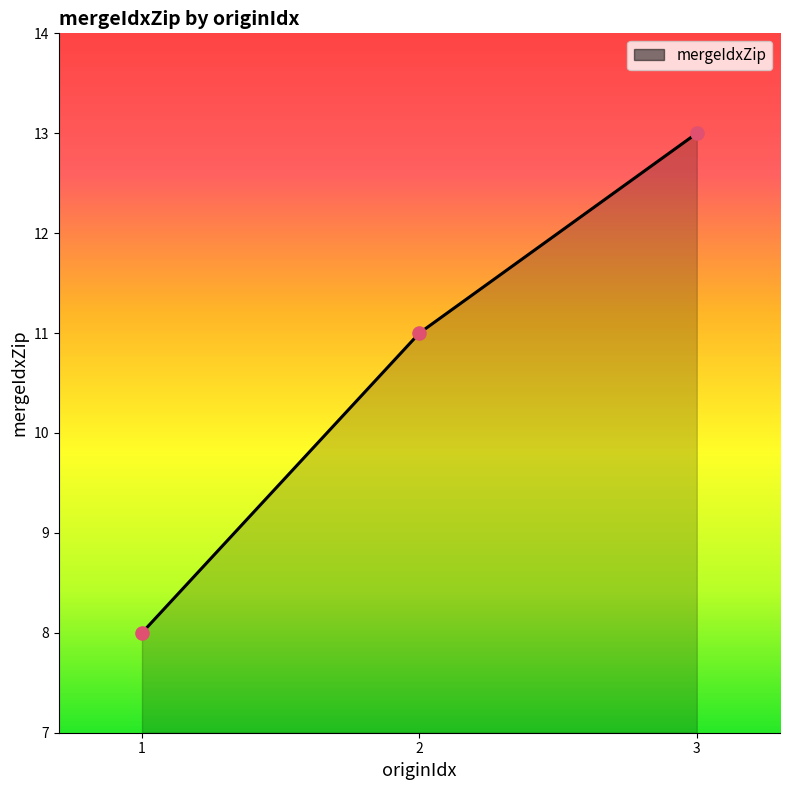

What is the change in value from 1 to 3?

+5